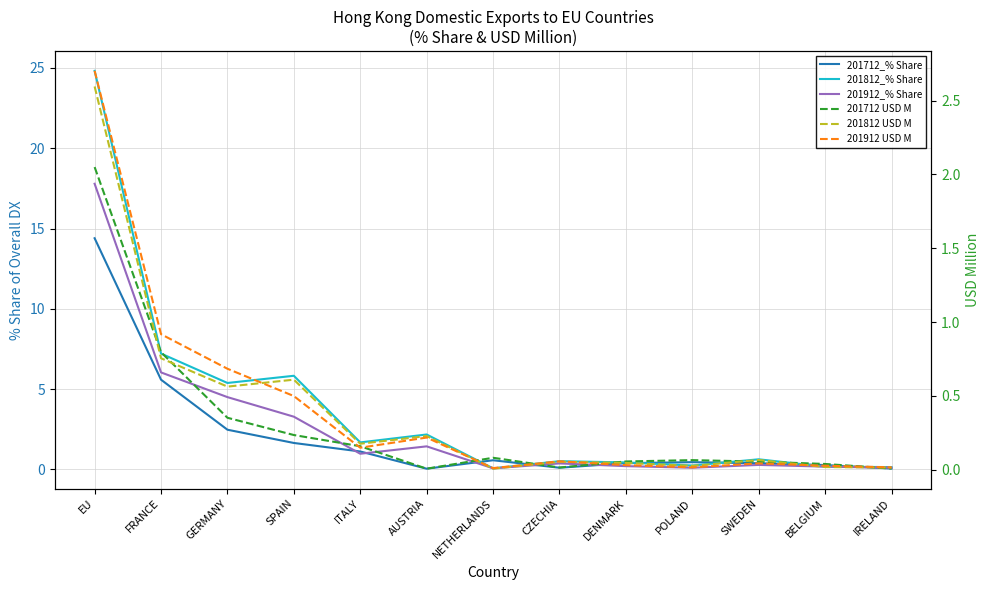

List the series in order of their peak value, highest first.

201812_% Share, 201912_% Share, 201712_% Share, 201912 USD M, 201812 USD M, 201712 USD M